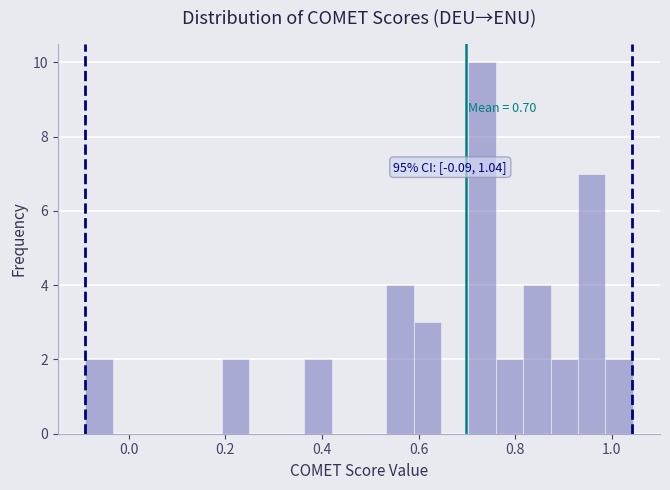

Around what value on the x-axis is the tallest bar? Give the approximate position of its centre, as read against the axis.

0.74